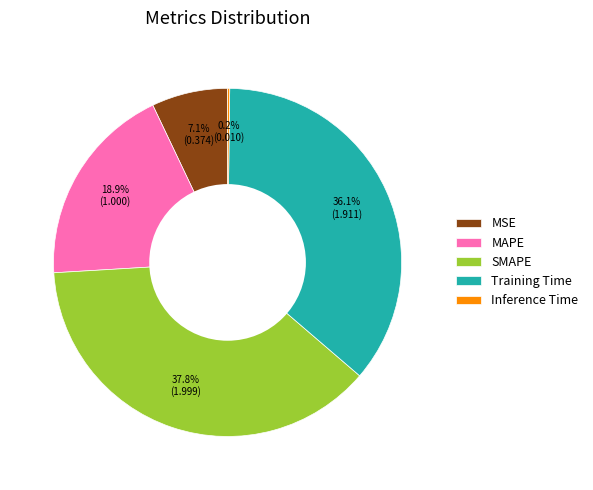

Approximately how many times larger is the value at MSE compared to Training Time?

0.2